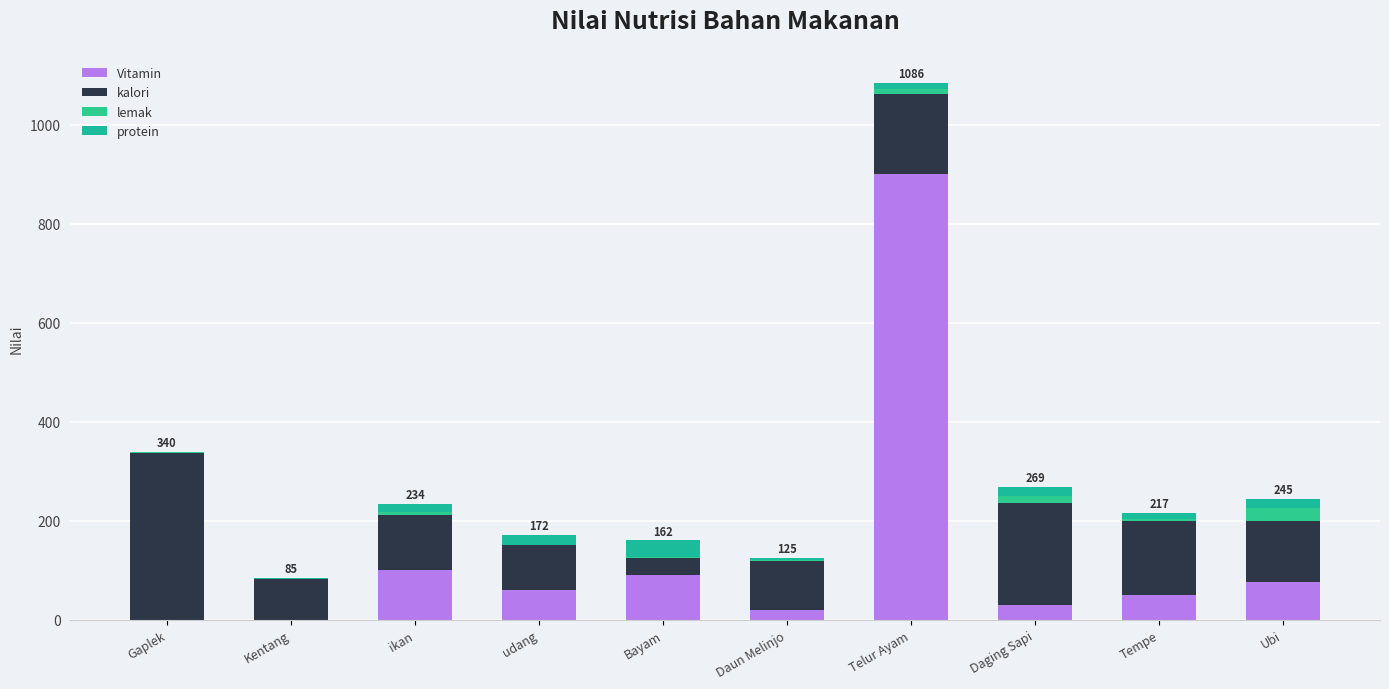

What is the label of the 6th bar from the right?

Bayam